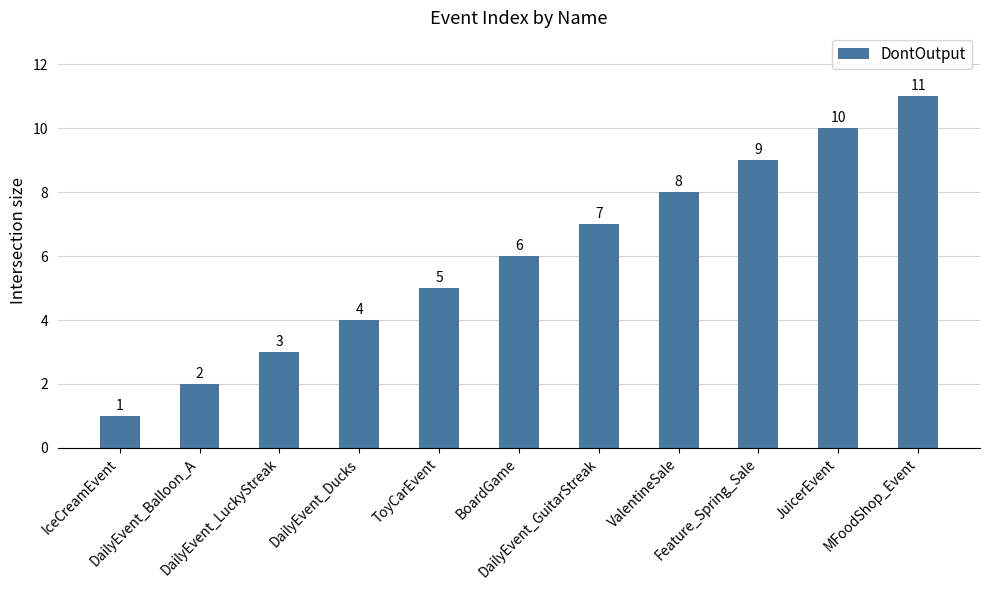

What is the greatest value displayed?

11